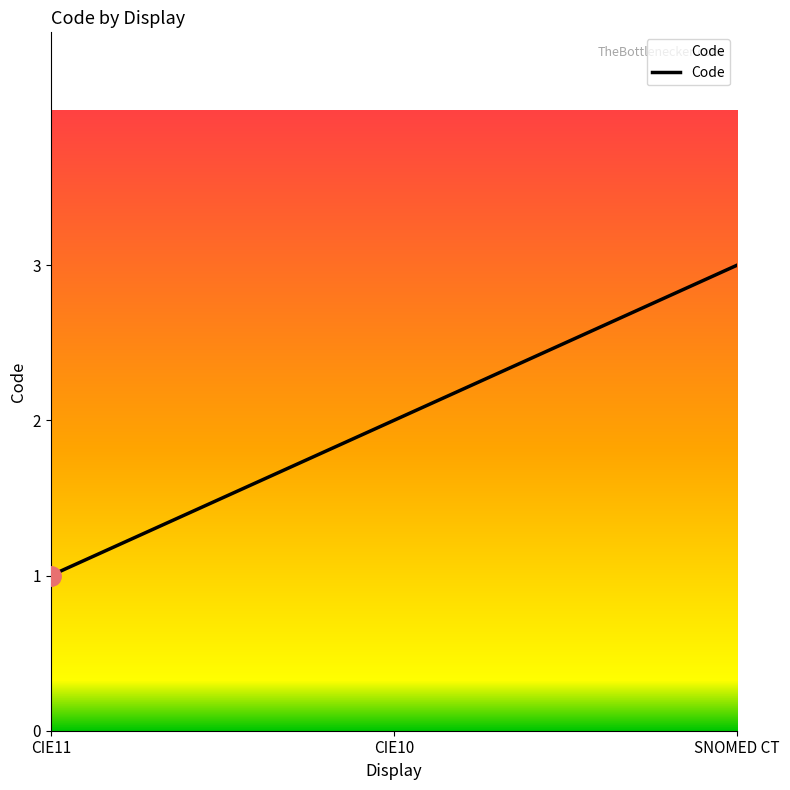

Which category has the lowest value across all series?

CIE11